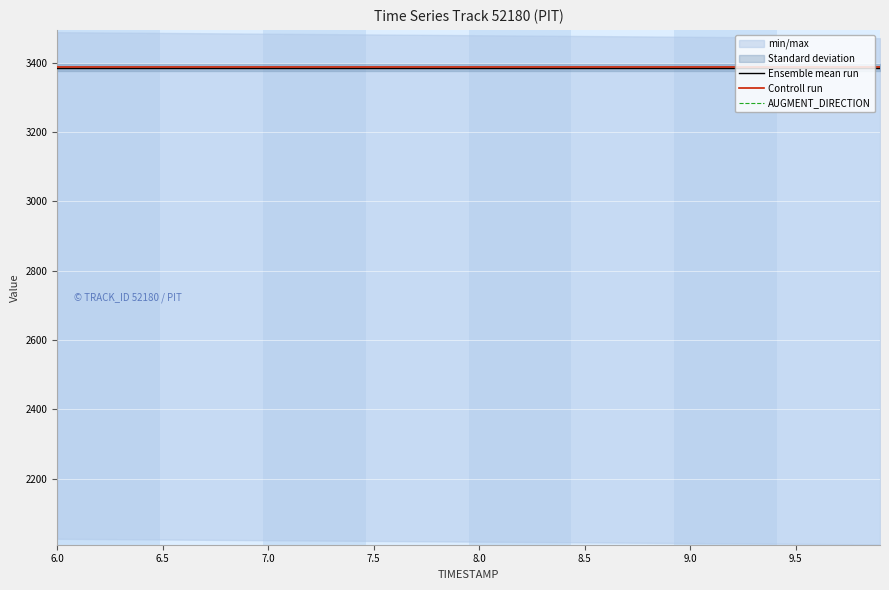

The value of Ensemble mean run at 7.0 is 3386.2. True or false?

True